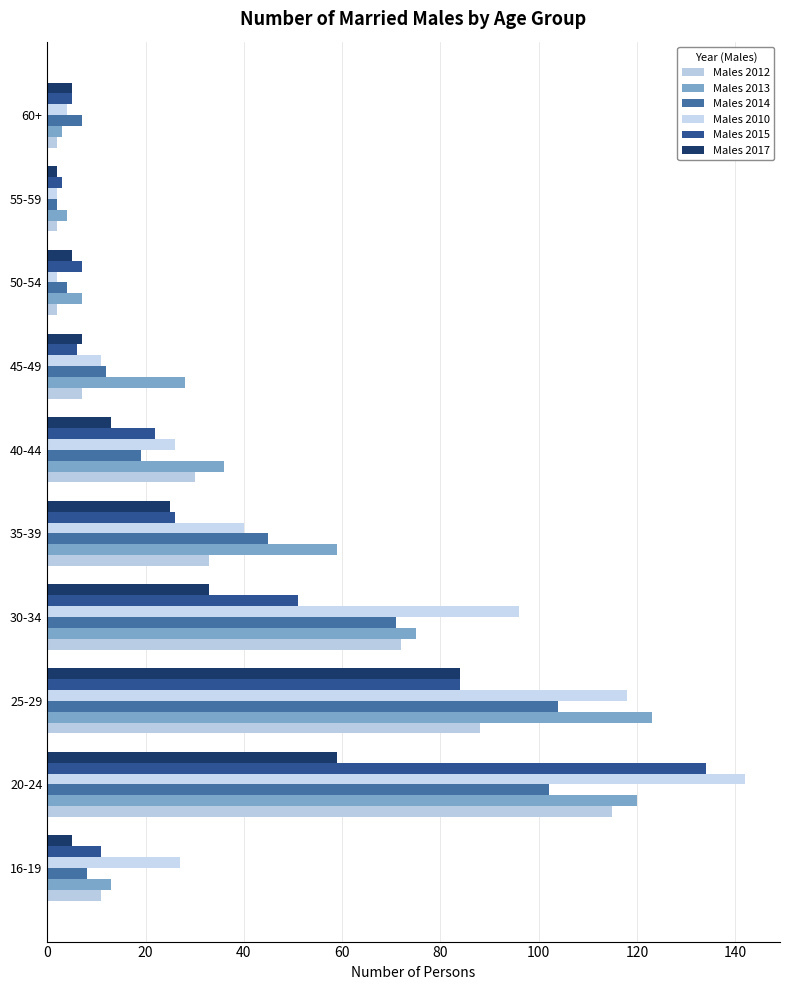

Count the number of categories in the chart.

10